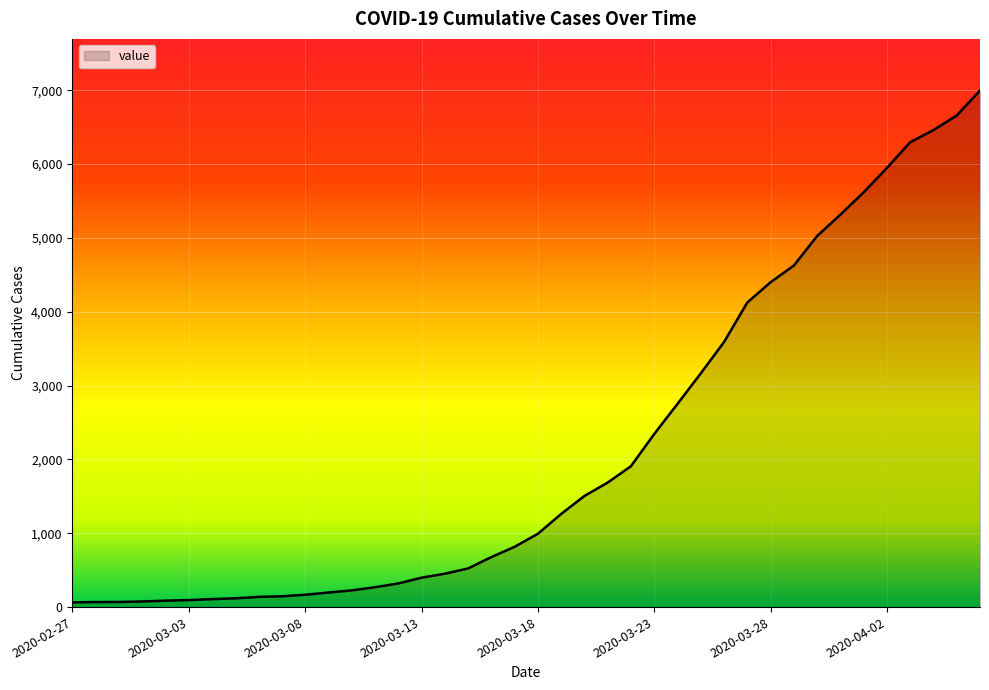

What is the maximum value shown in the chart?

6995